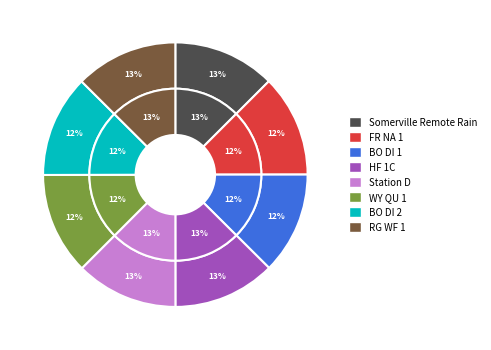

The Somerville_Remote_Rain slice represents 13% of the pie. True or false?

True